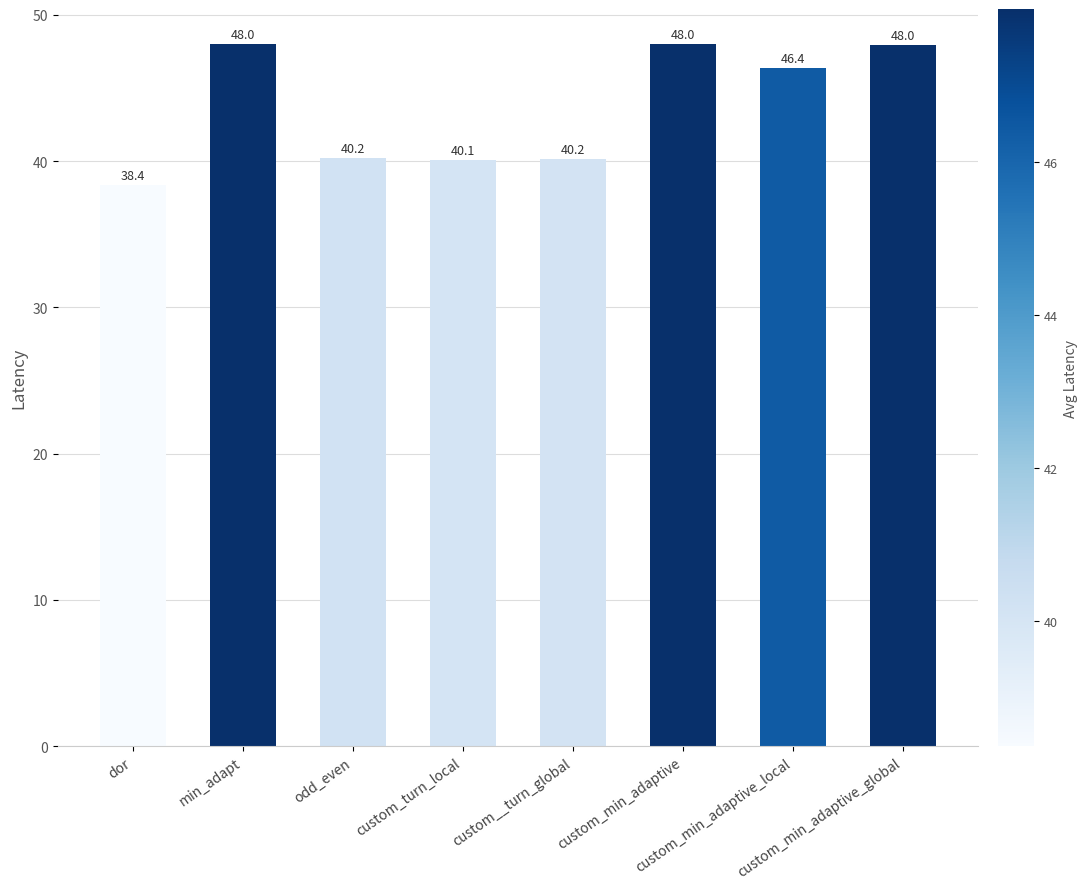

What is the value of the 2nd bar from the left?

48.0